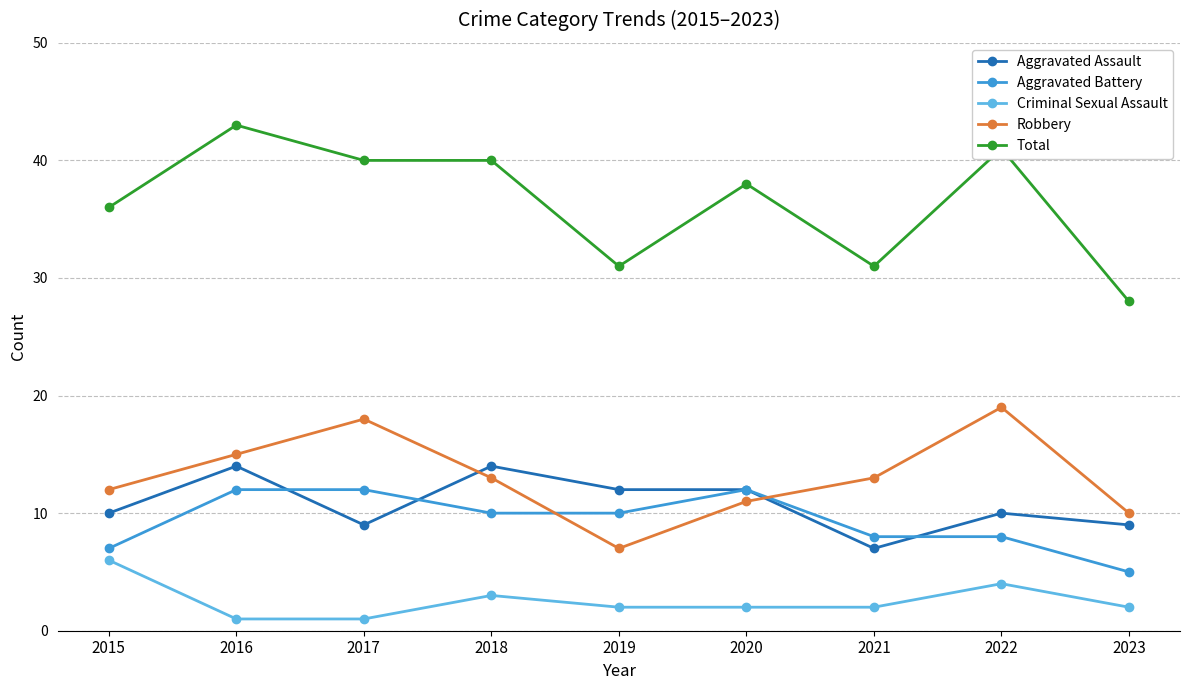

At which category is the sum across all series the highest?

2016